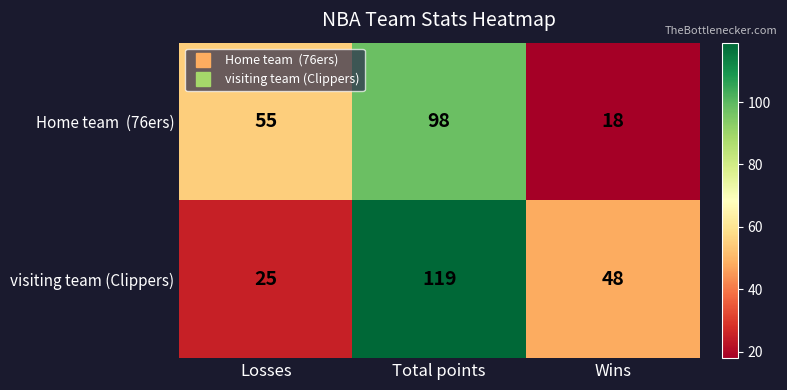

How many categories are shown in the chart?

3